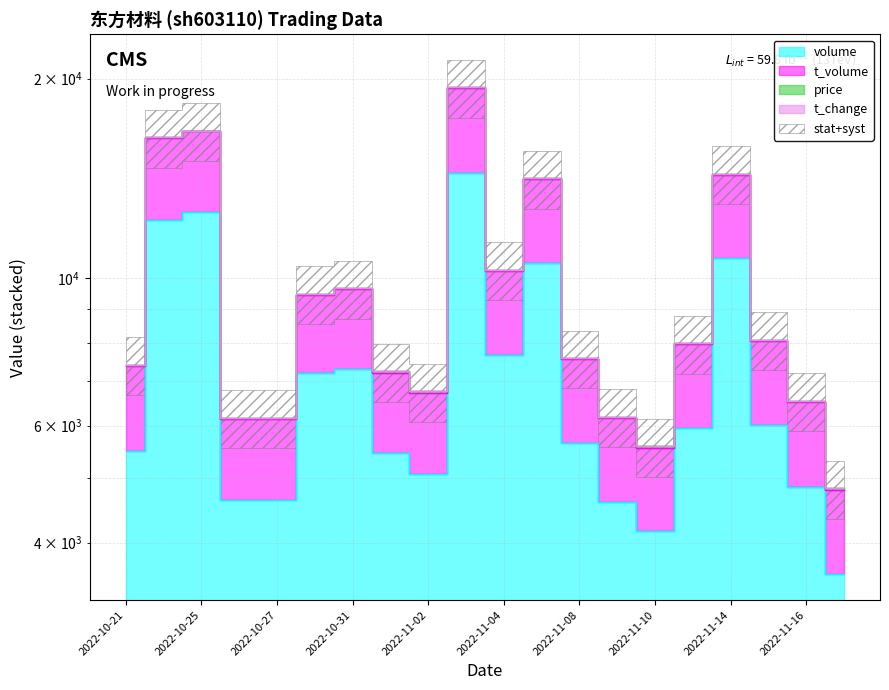

List the series in order of their peak value, lowest first.

volume, t_change, t_volume